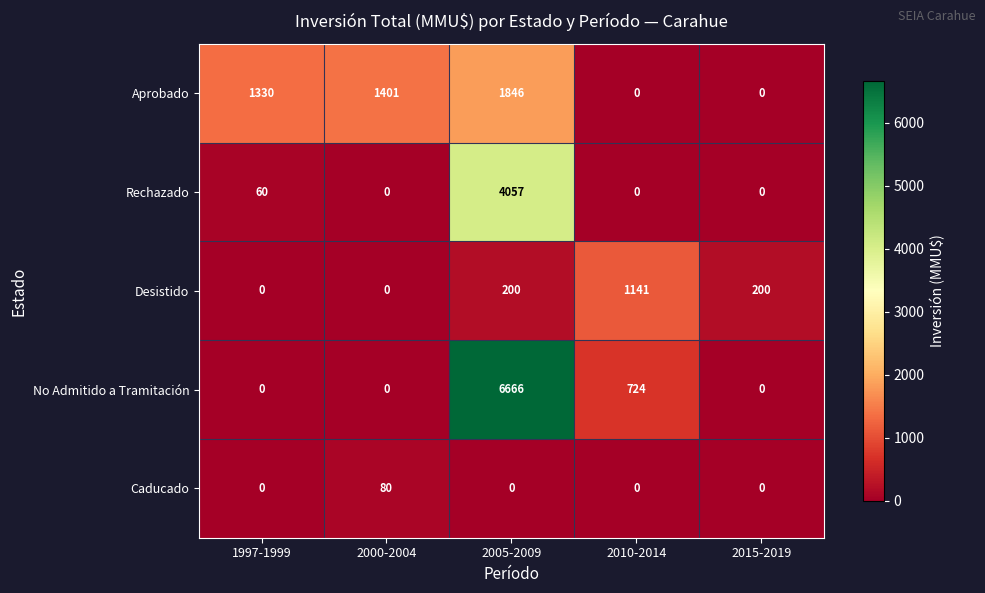

How many distinct data groups are displayed?

5